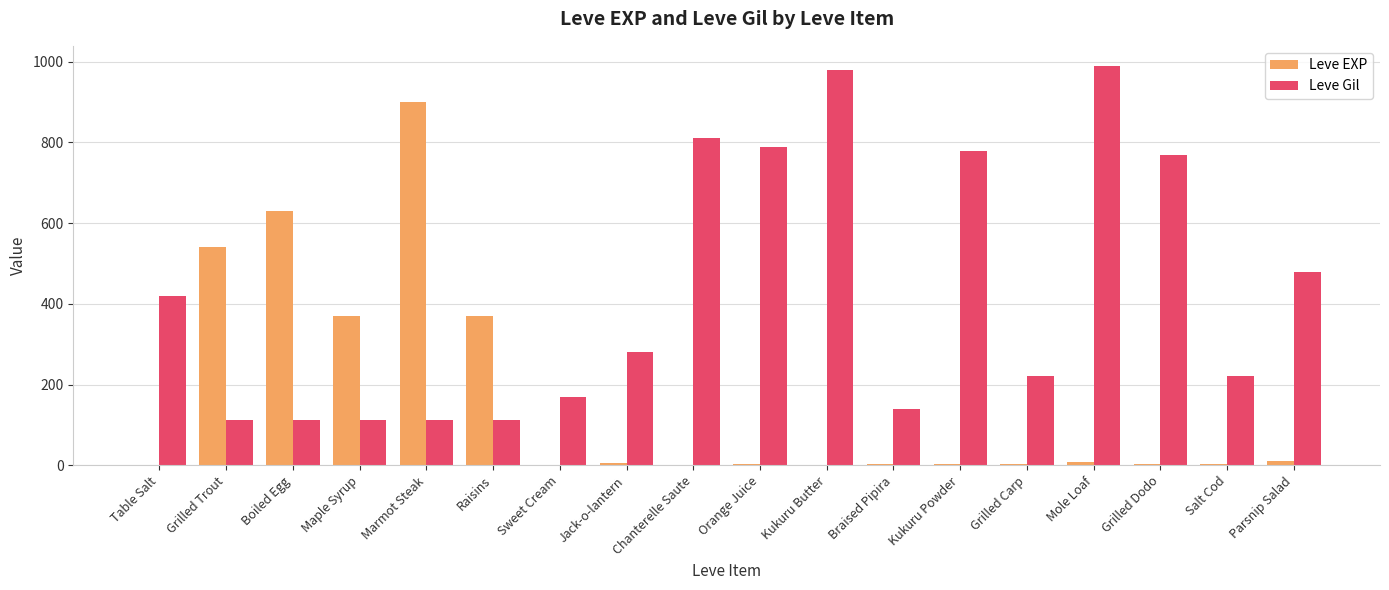

Which series has the widest spread of values?

Leve EXP